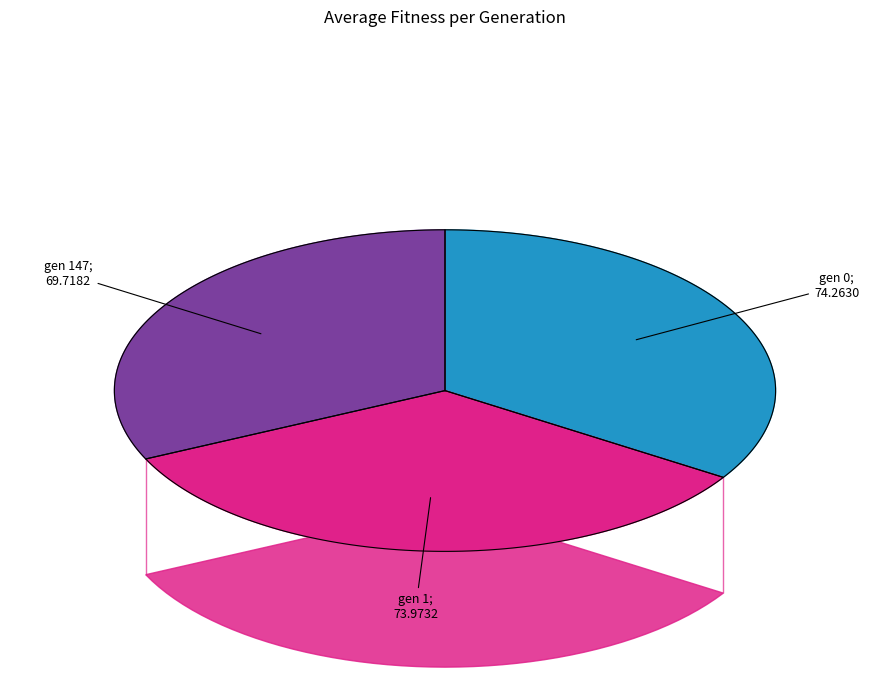

Is it true that gen 1 is 34% of the pie?

True